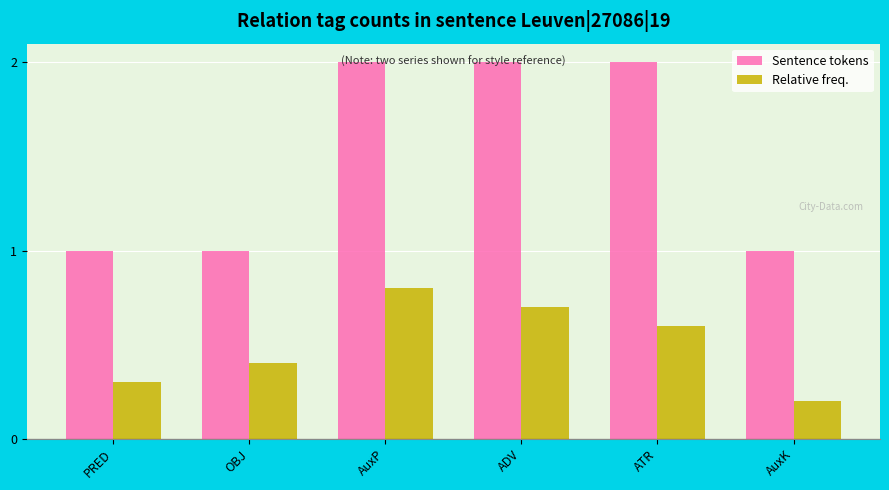

What is the difference between the second highest and second lowest values in the Relative freq. series?

0.4